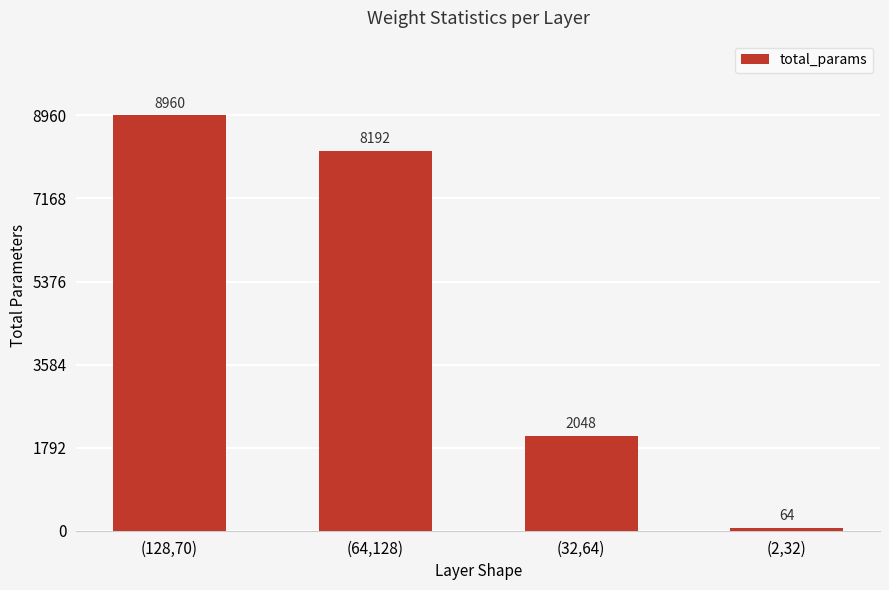

What is the sum of the values at (128,70) and (32,64)?

11008